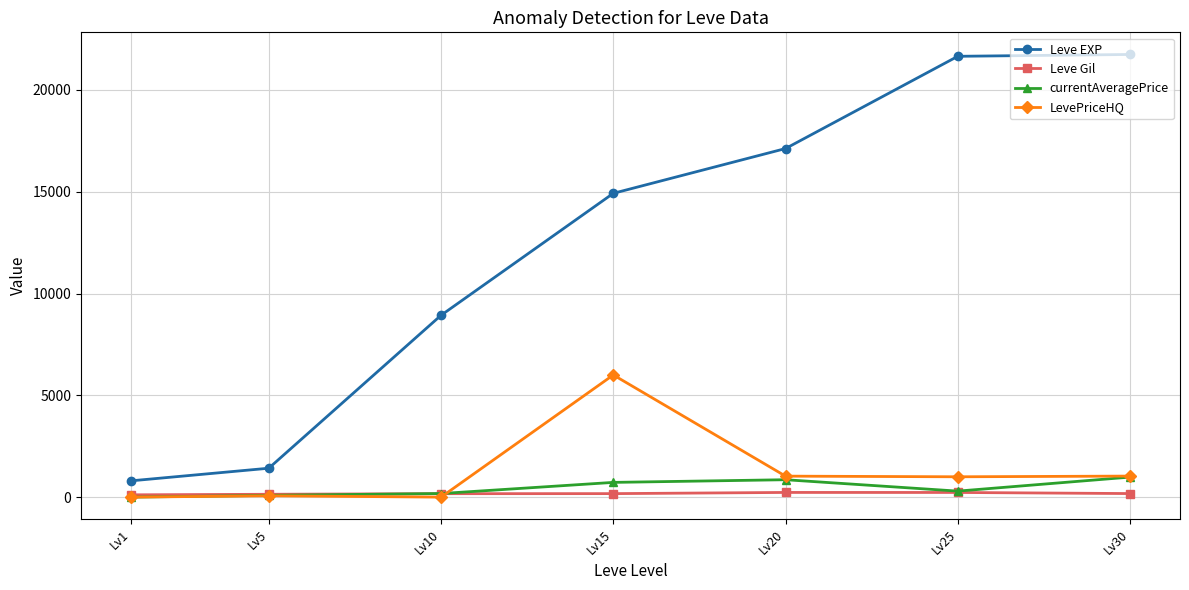

Which series has the largest total across all categories?

Leve EXP